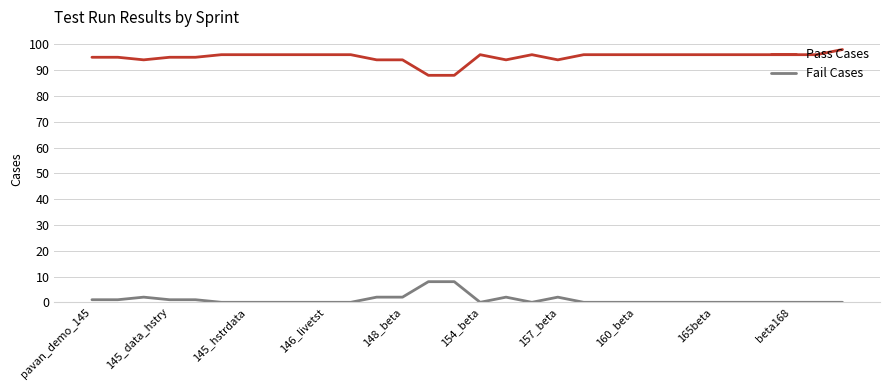

How many lines are shown in the chart?

2